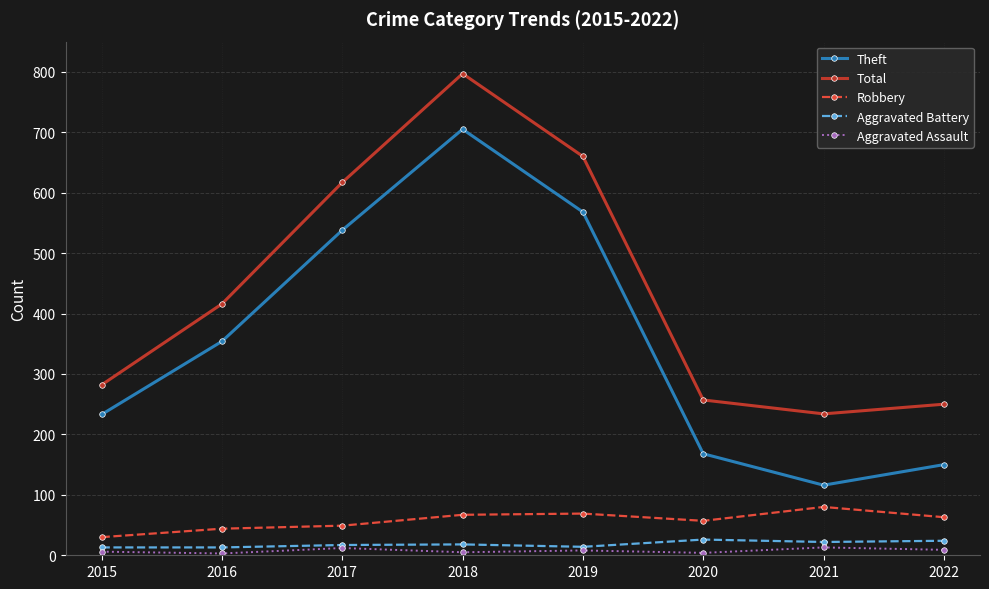

What is the difference between the Robbery values at 2016 and 2020?

13